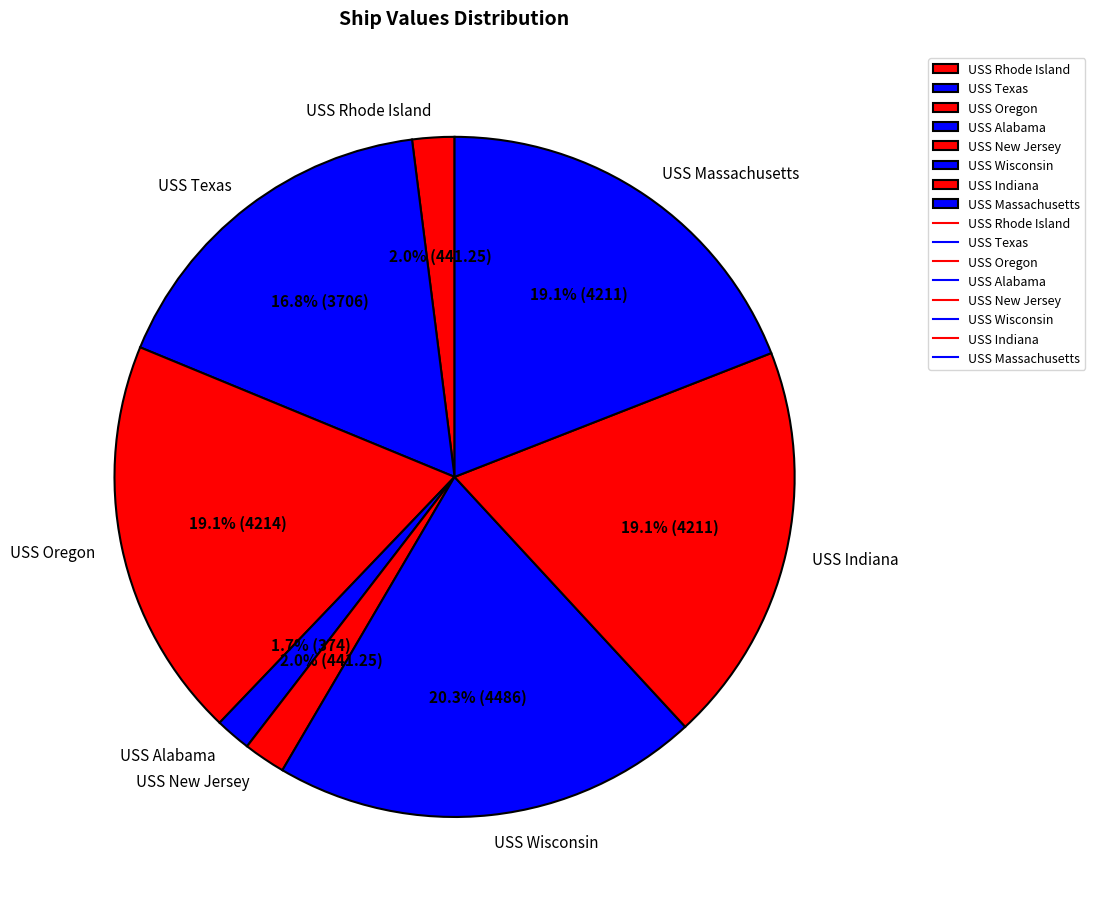

How much of the chart is everything except USS New Jersey?

98.0%